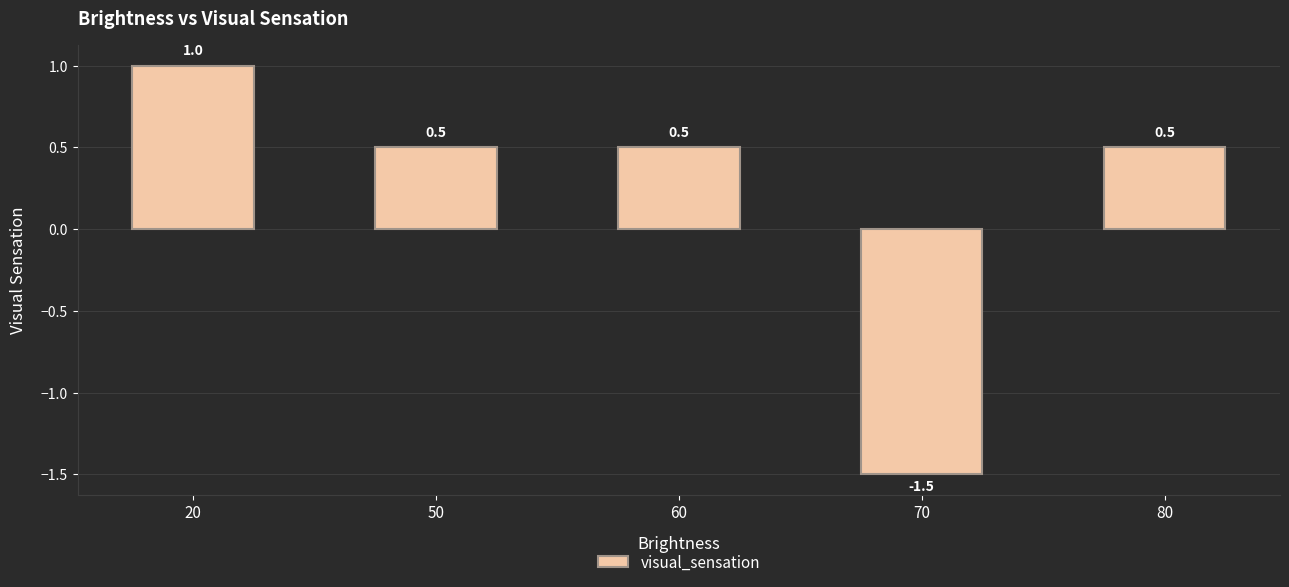

What is the maximum value shown in the chart?

1.0